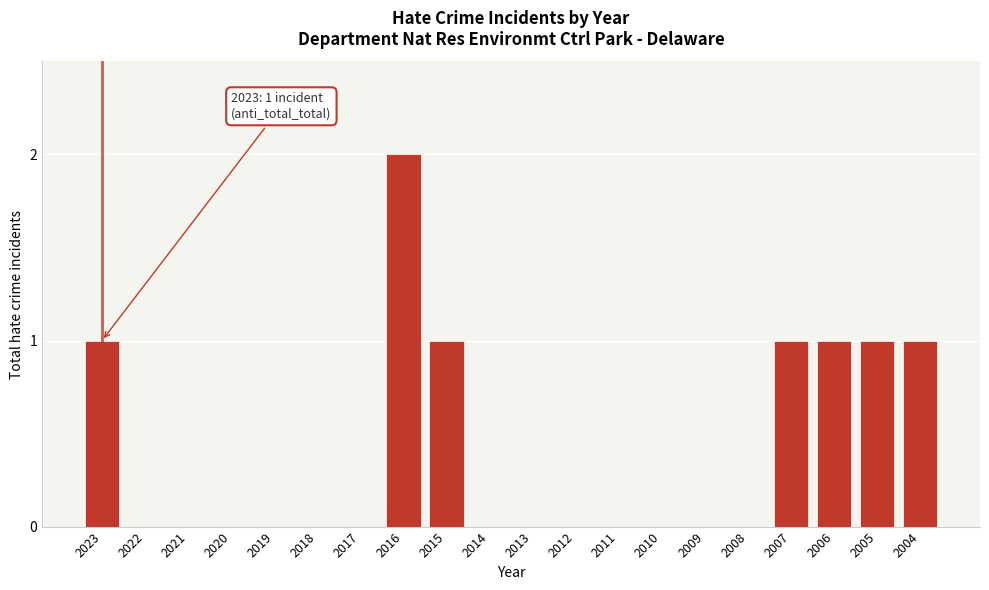

Reading left to right, extract all data points from this chart.

2023=1	2022=0	2021=0	2020=0	2019=0	2018=0	2017=0	2016=2	2015=1	2014=0	2013=0	2012=0	2011=0	2010=0	2009=0	2008=0	2007=1	2006=1	2005=1	2004=1